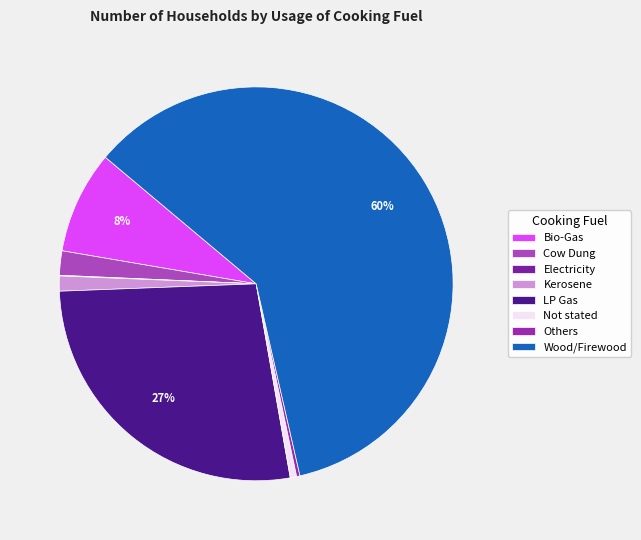

True or false: LP Gas accounts for 36% of the total.

False